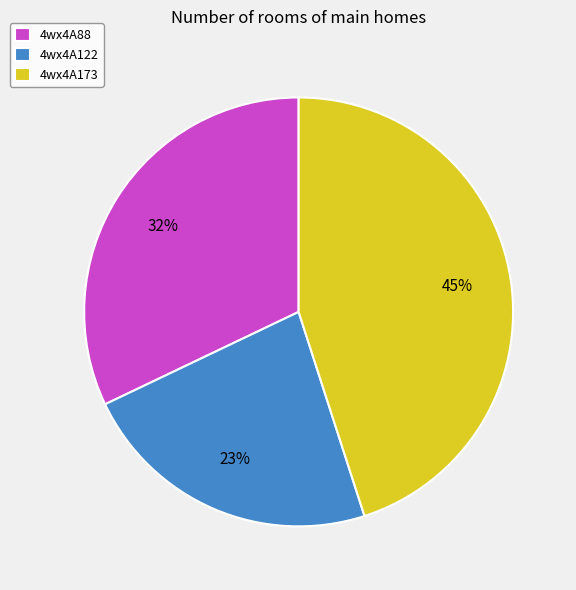

Combined, do 4wx4A122 and 4wx4A88 account for over 50%?

Yes